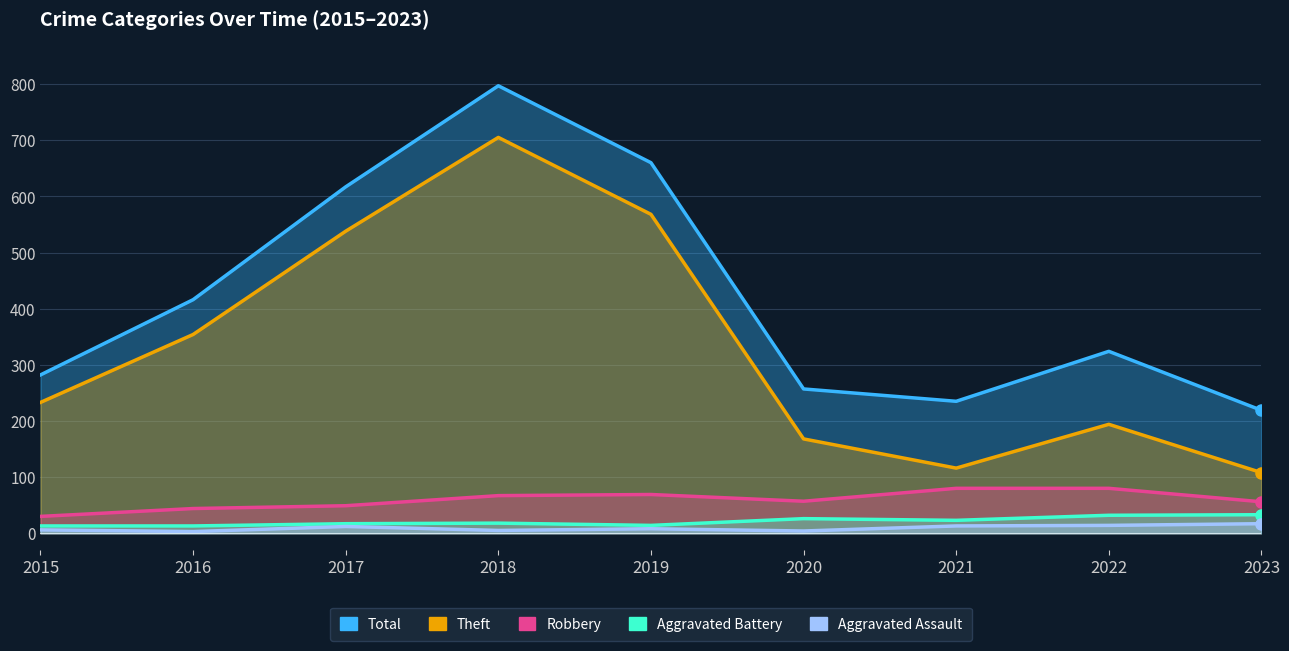

Rank the series by their maximum value, from lowest to highest.

Aggravated Assault, Aggravated Battery, Robbery, Theft, Total